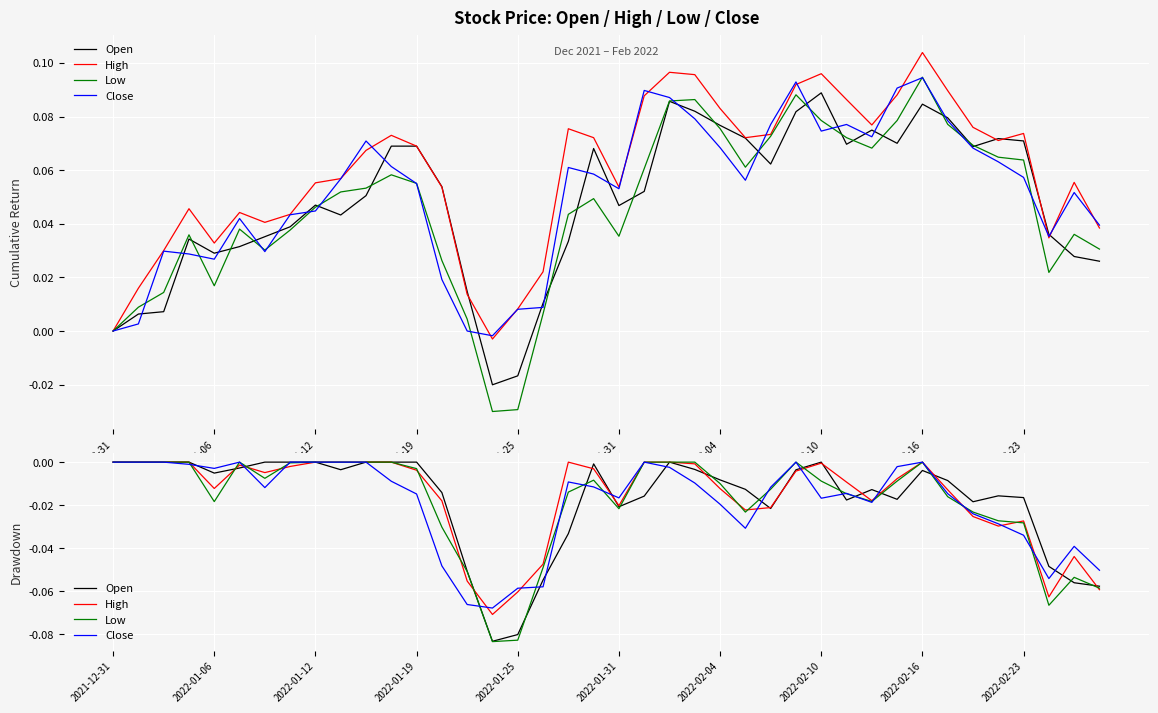

What is the minimum value for Low?

-0.1